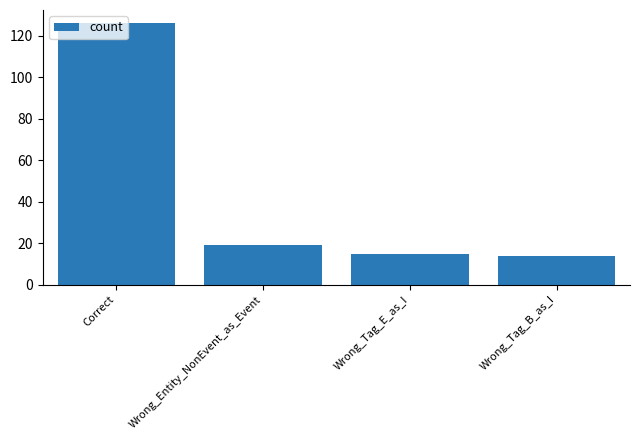

What is the minimum value shown in the chart?

14